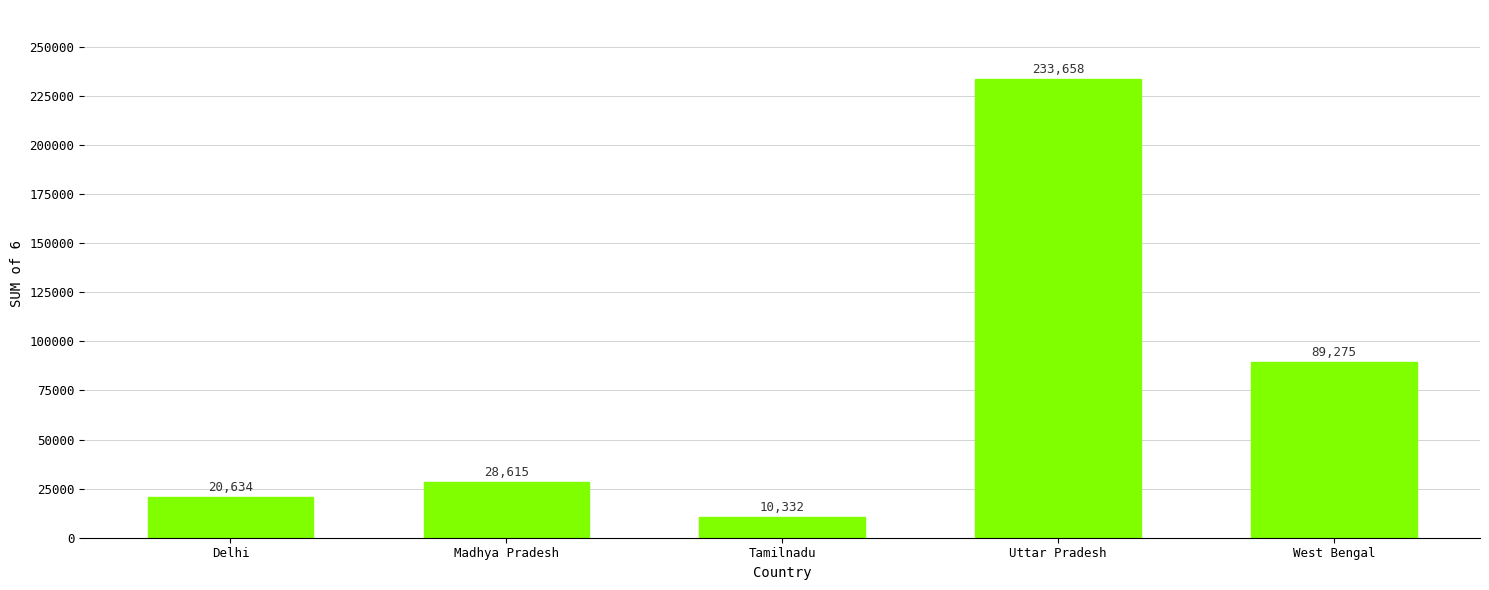

Are the bars horizontal?

No